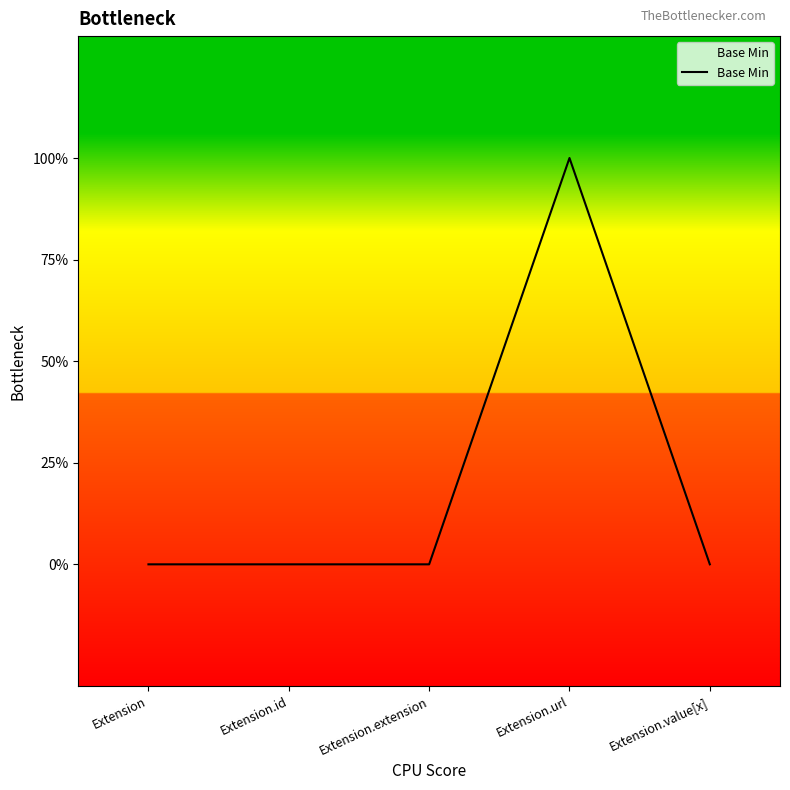

Does the chart have visible grid lines?

No